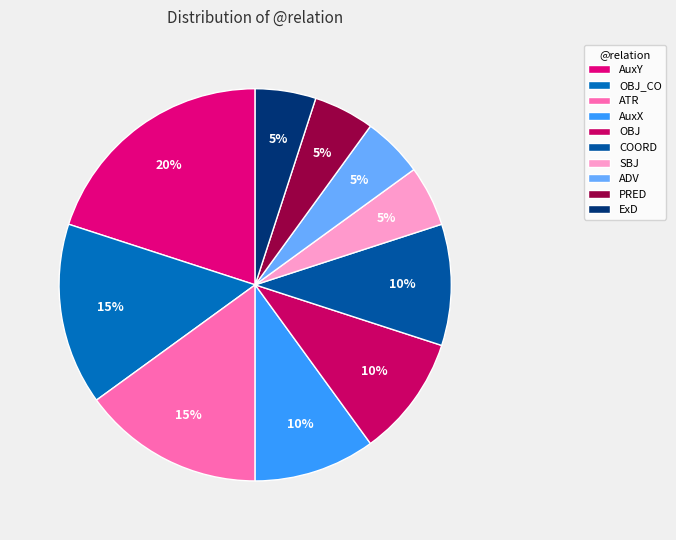

To the nearest percent, what is the difference between the ADV and AuxY slice percentages?

15%